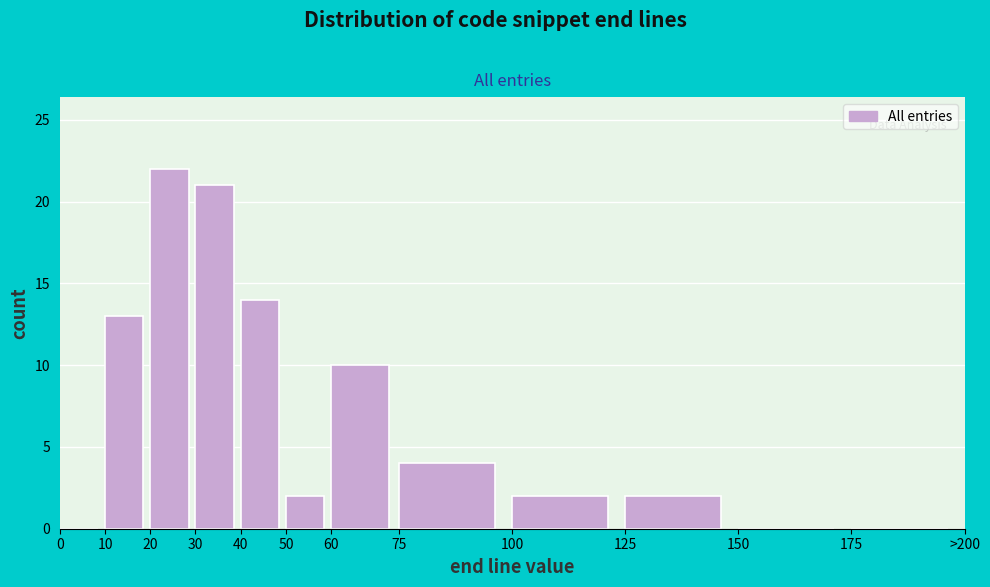

Reading left to right, transcribe all the data shown in this chart.

0=0	10=13	20=22	30=21	40=14	50=2	60=10	75=4	100=2	125=2	150=0	175=0